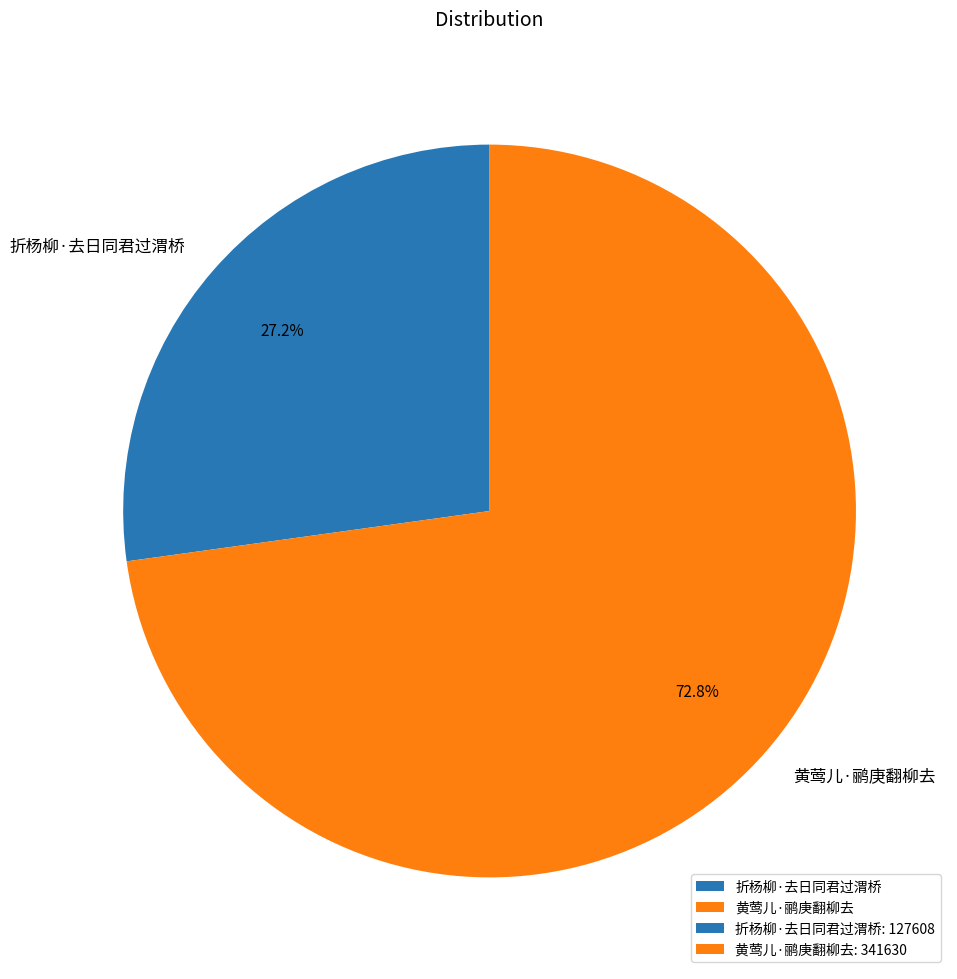

What percentage do 折杨柳·去日同君过渭桥 and 黄莺儿·鹂庚翻柳去 together represent?

100.0%